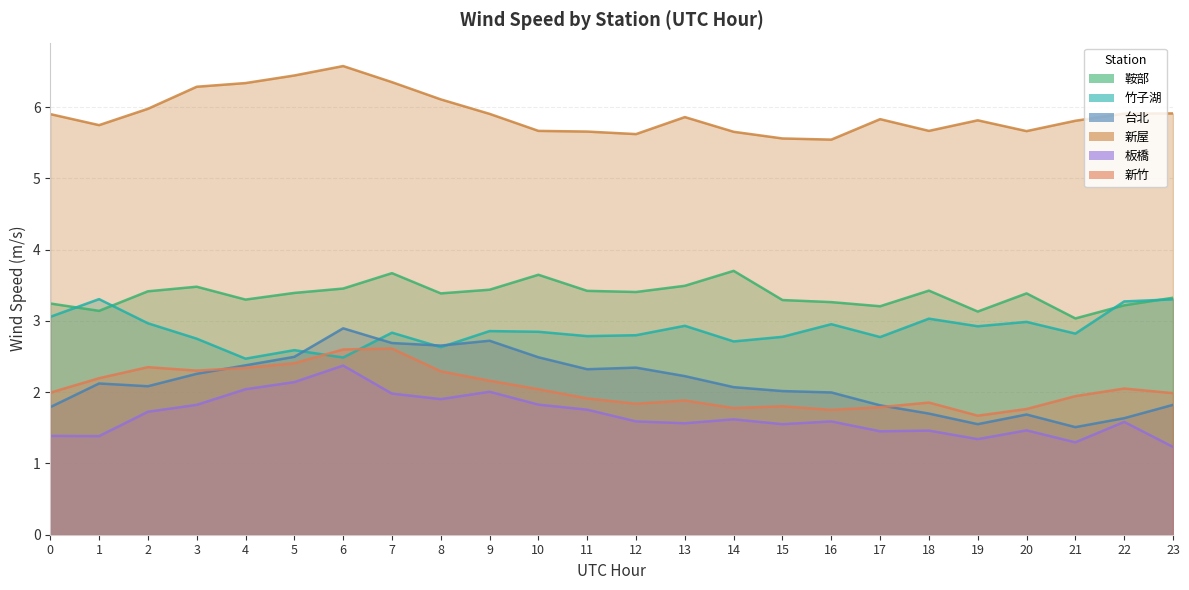

True or false: 板橋 and 台北 cross at least once.

False